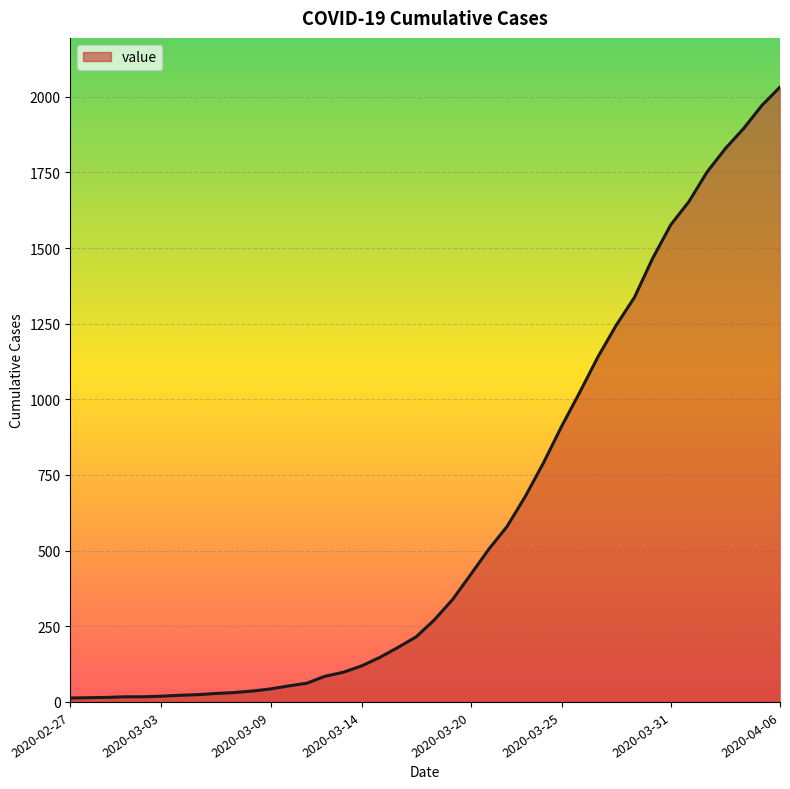

What is the maximum value shown in the chart?

2032